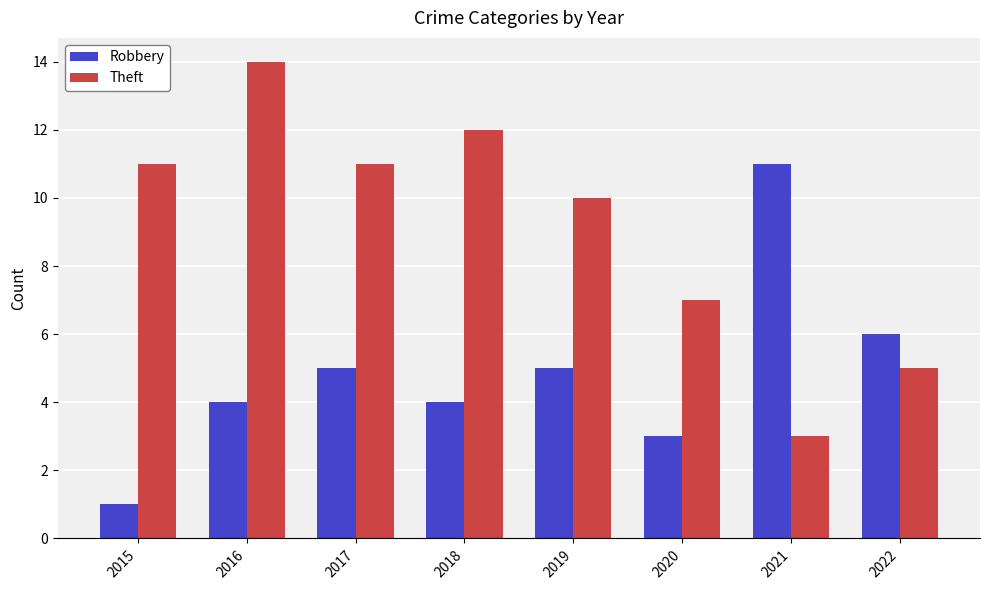

What value does the Theft series have at 2021?

3